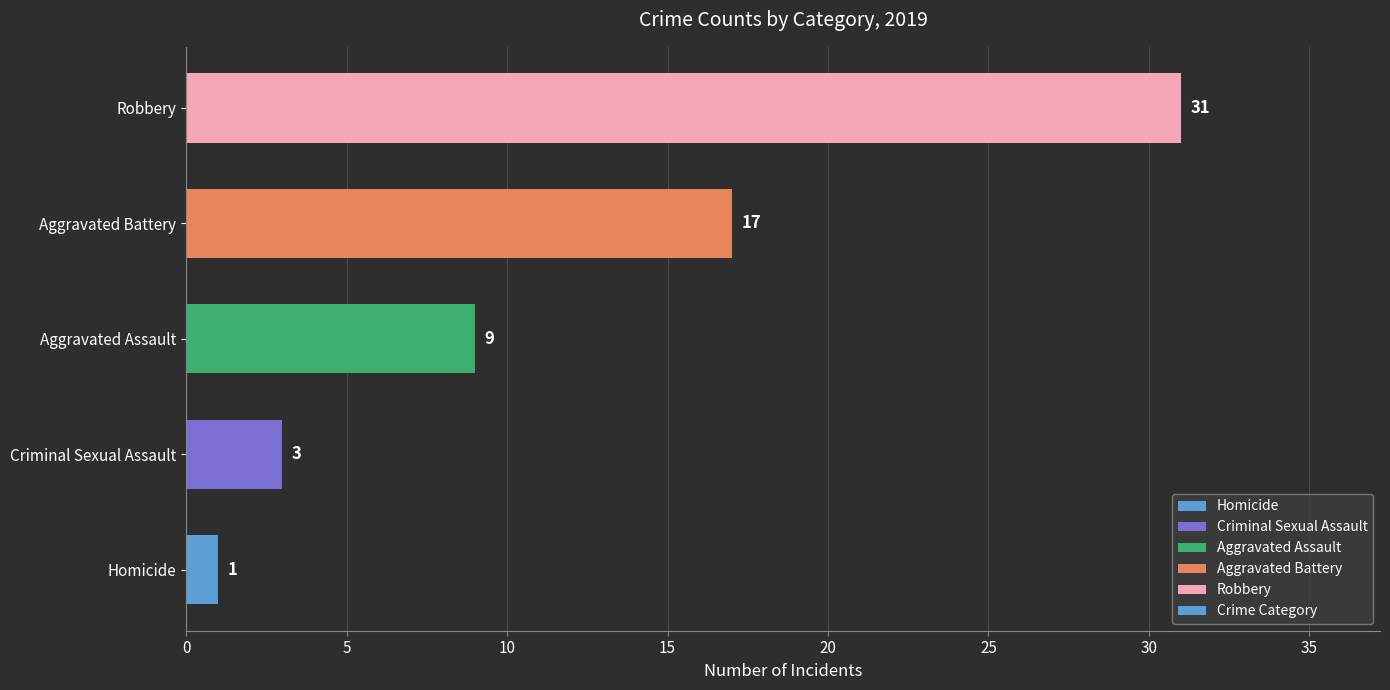

At which category does the chart reach its peak across all series?

Robbery